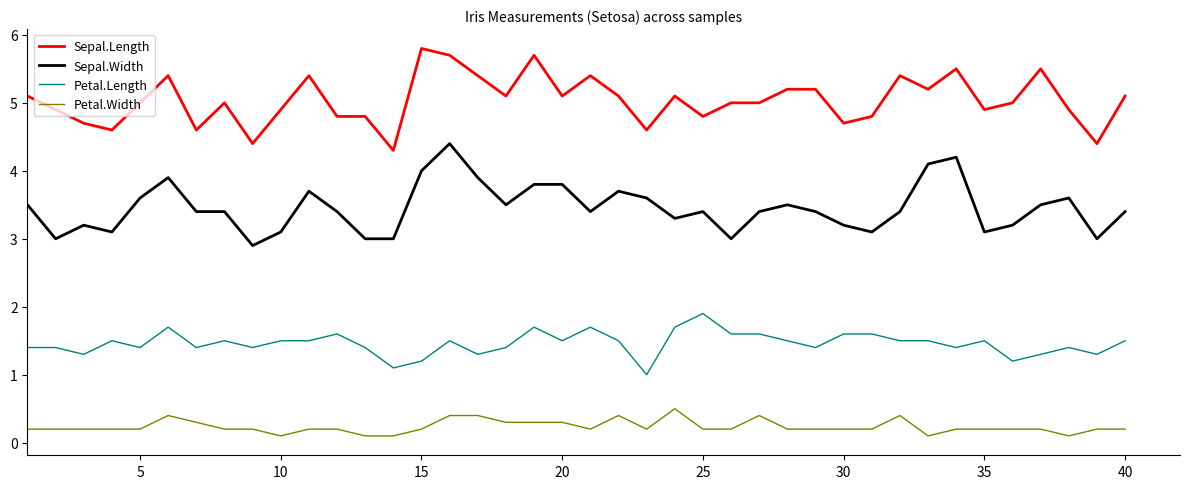

True or false: Petal.Width and Petal.Length cross at least once.

False